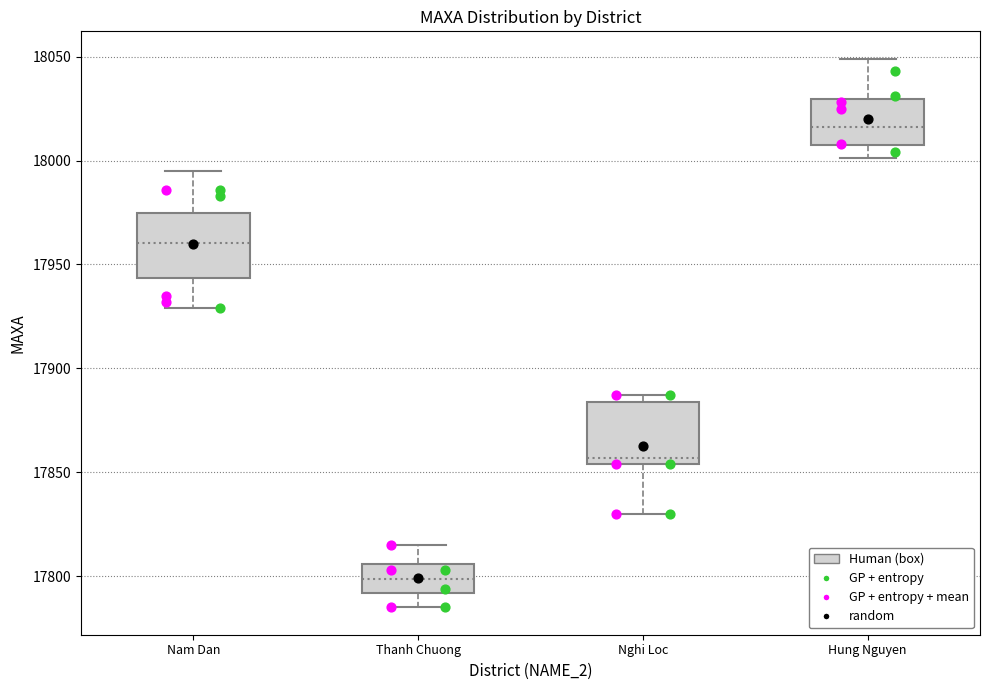

Which box's median line is the lowest?

Thanh Chuong